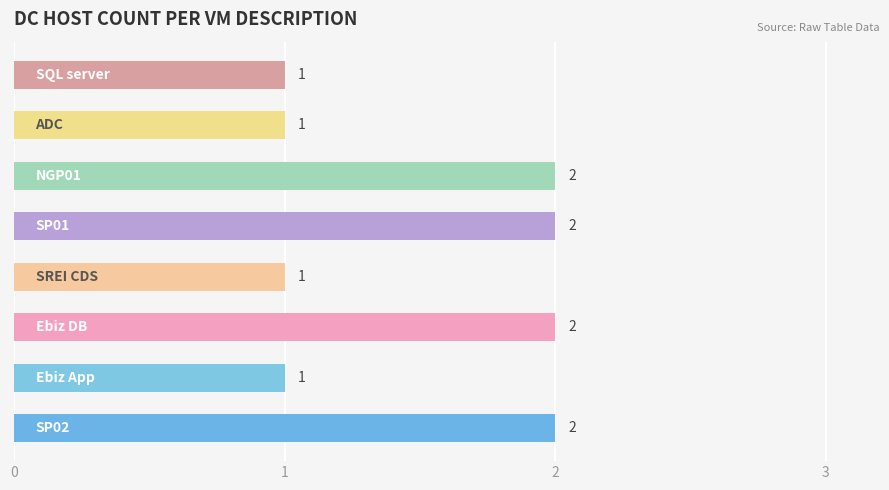

Reading bottom to top, list all the values displayed in this chart.

2	1	2	1	2	2	1	1